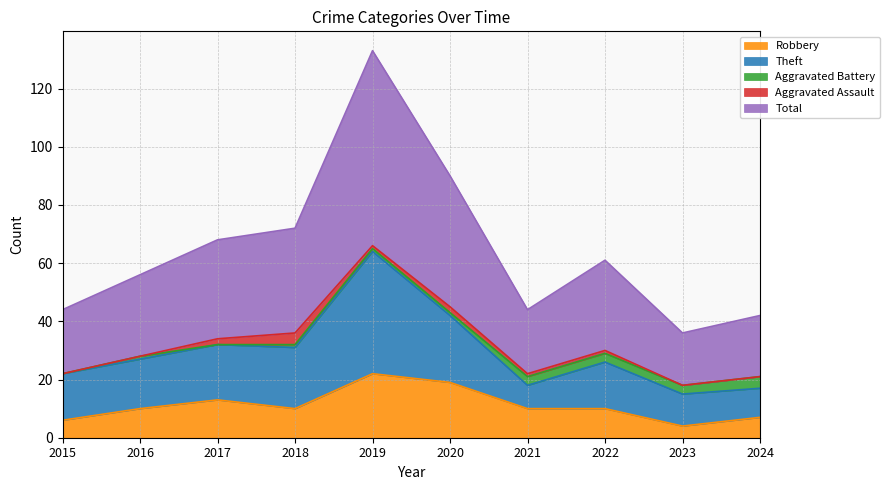

Reading right to left, what are all the values shown in this chart?

Robbery: 7	4	10	10	19	22	10	13	10	6
Theft: 10	11	16	8	23	42	21	19	17	16
Aggravated Battery: 4	3	3	3	1	1	1	0	1	0
Aggravated Assault: 0	0	1	1	2	1	4	2	0	0
Total: 21	18	31	22	45	67	36	34	28	22